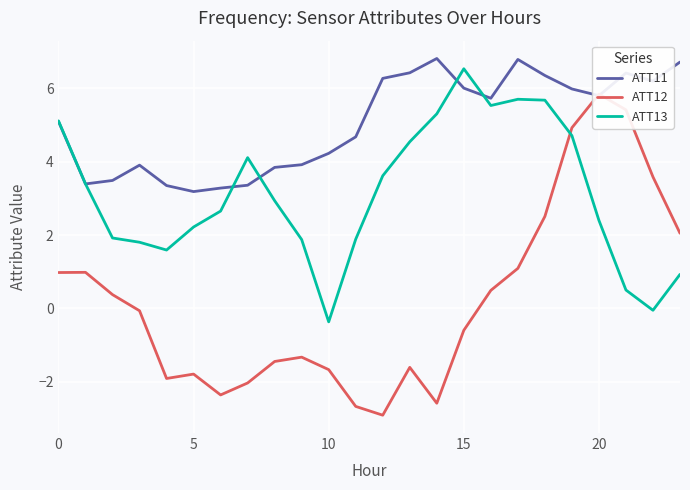

The value of ATT12 at 7 is -2.0. True or false?

True